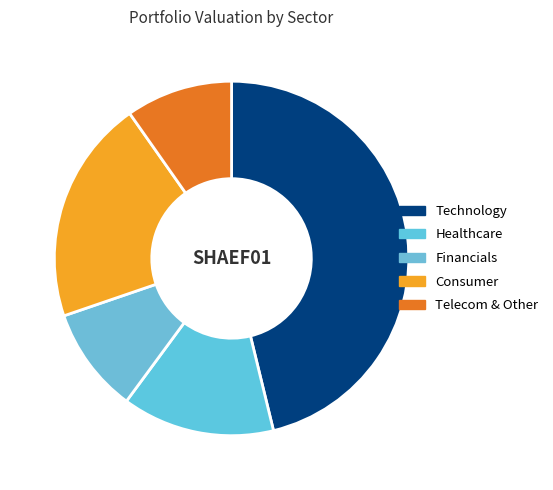

How many segments does this pie chart have?

5